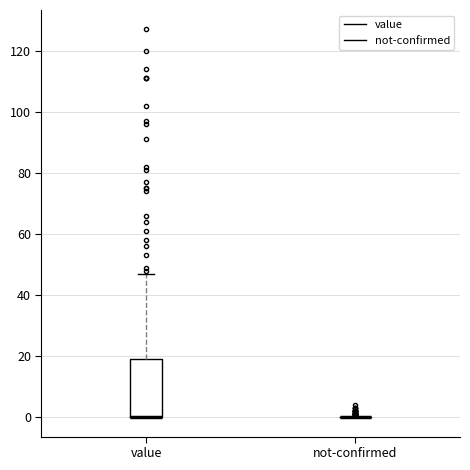

Reading left to right, read every box against the y-axis: the position of its median line, the range the box covers, and the ends of its whiskers. The values are not printed on the chart, so give them approximately, as read against the axis.

value: median 0 (drawn on the box's lower edge), box 0 to 20, whiskers 0 to 48
not-confirmed: box collapsed to a line at 0, whiskers 0 to 0